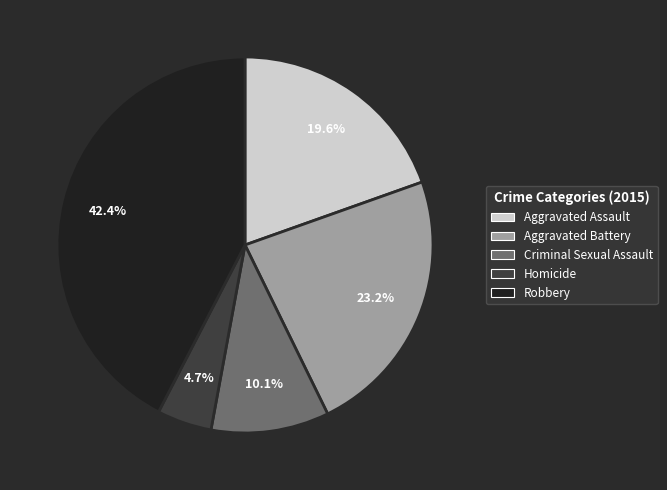

Which category has the biggest portion of the pie?

Robbery